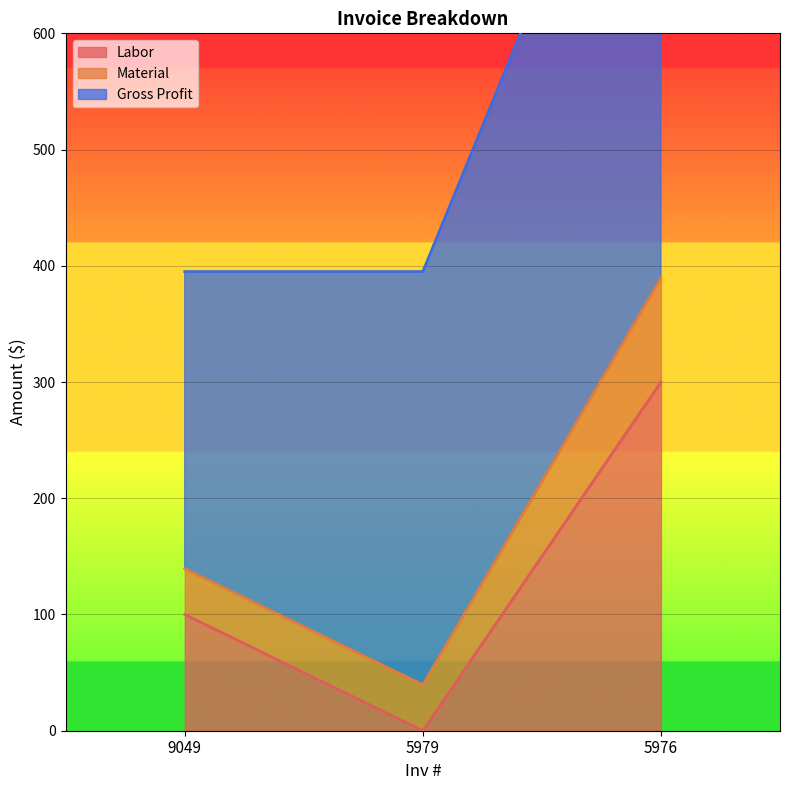

Rank the categories by Labor value from lowest to highest.

5979, 9049, 5976